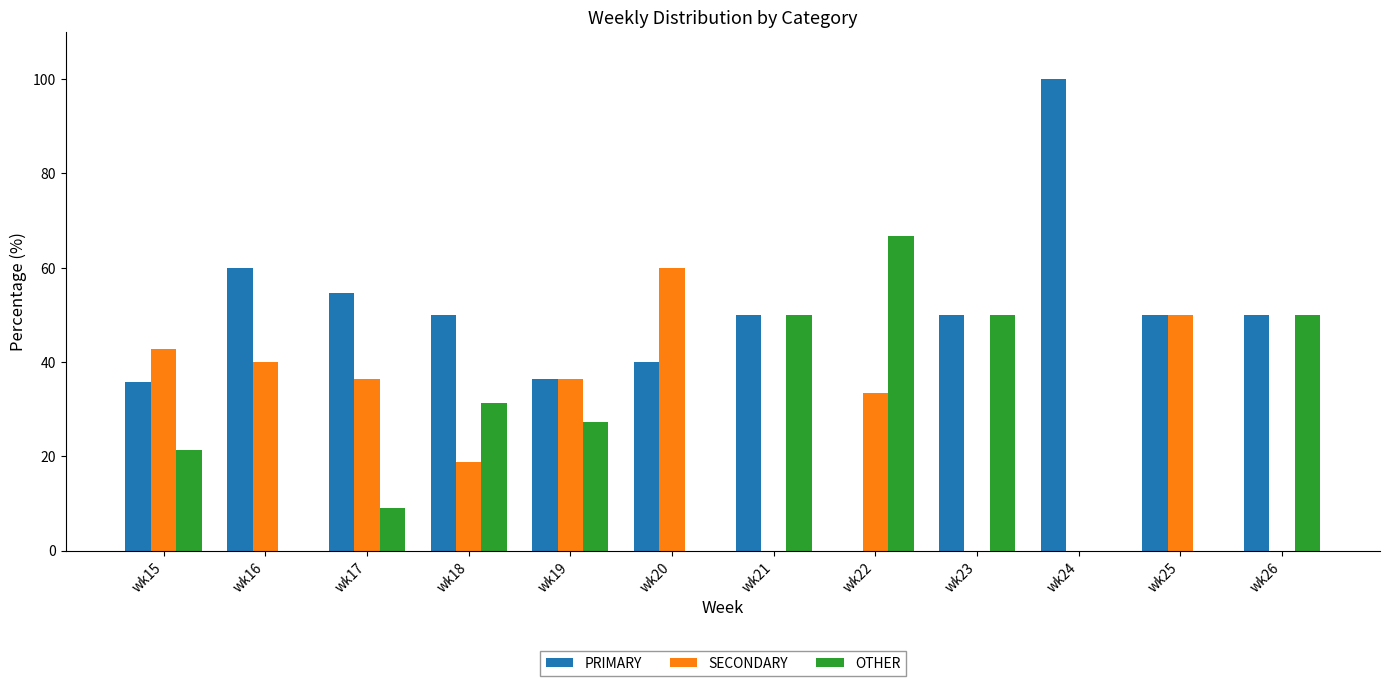

The PRIMARY series shows 100.0 at wk24. True or false?

True